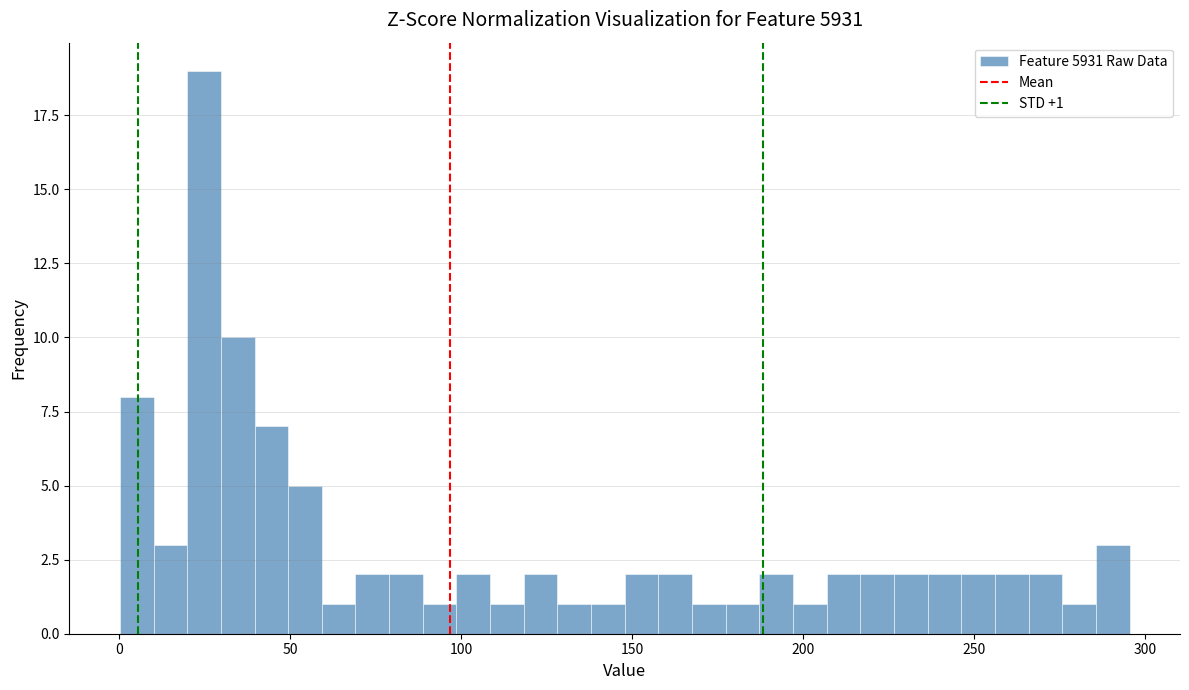

Around what value on the x-axis is the tallest bar? Give the approximate position of its centre, as read against the axis.

25